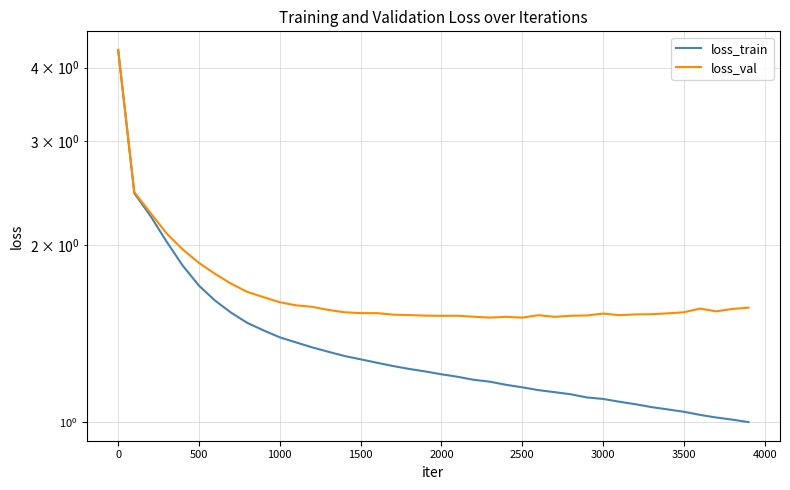

True or false: loss_train has more than 0 interior local peaks.

False